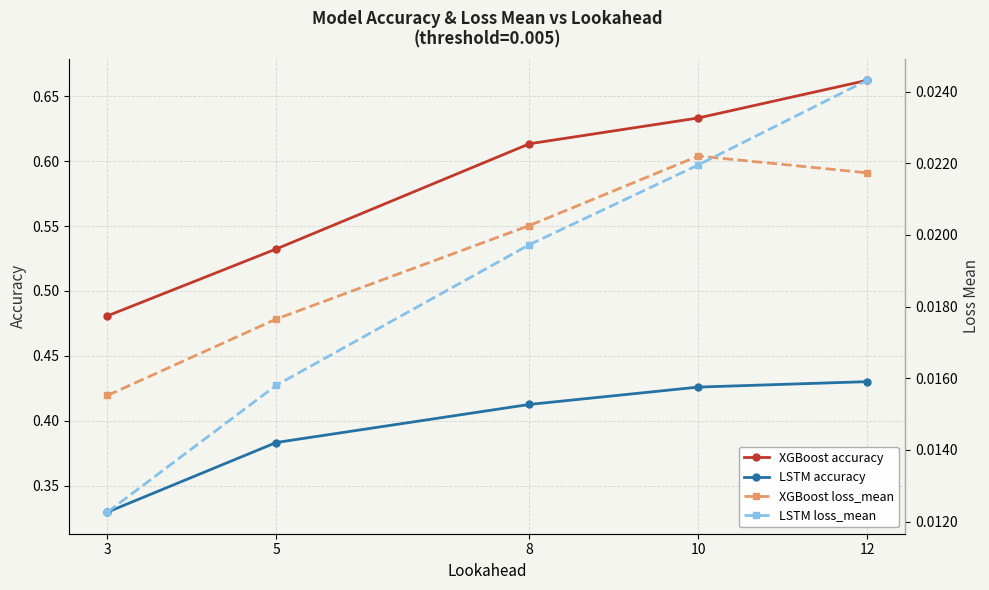

True or false: XGBoost loss_mean and XGBoost accuracy cross at least once.

False